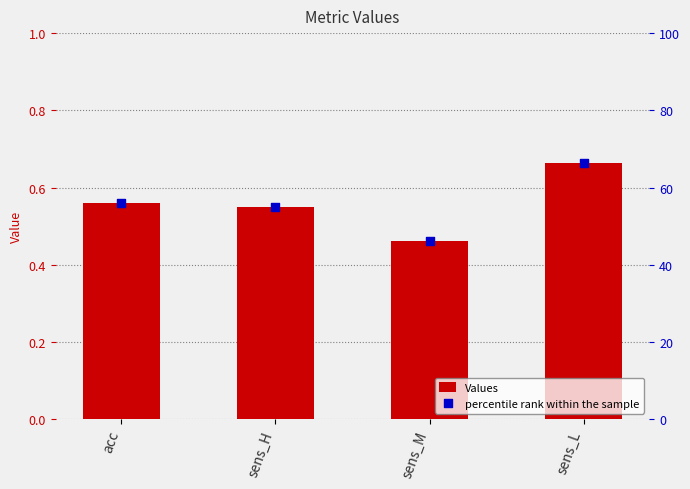

At which category is the sum across all series the highest?

sens_L